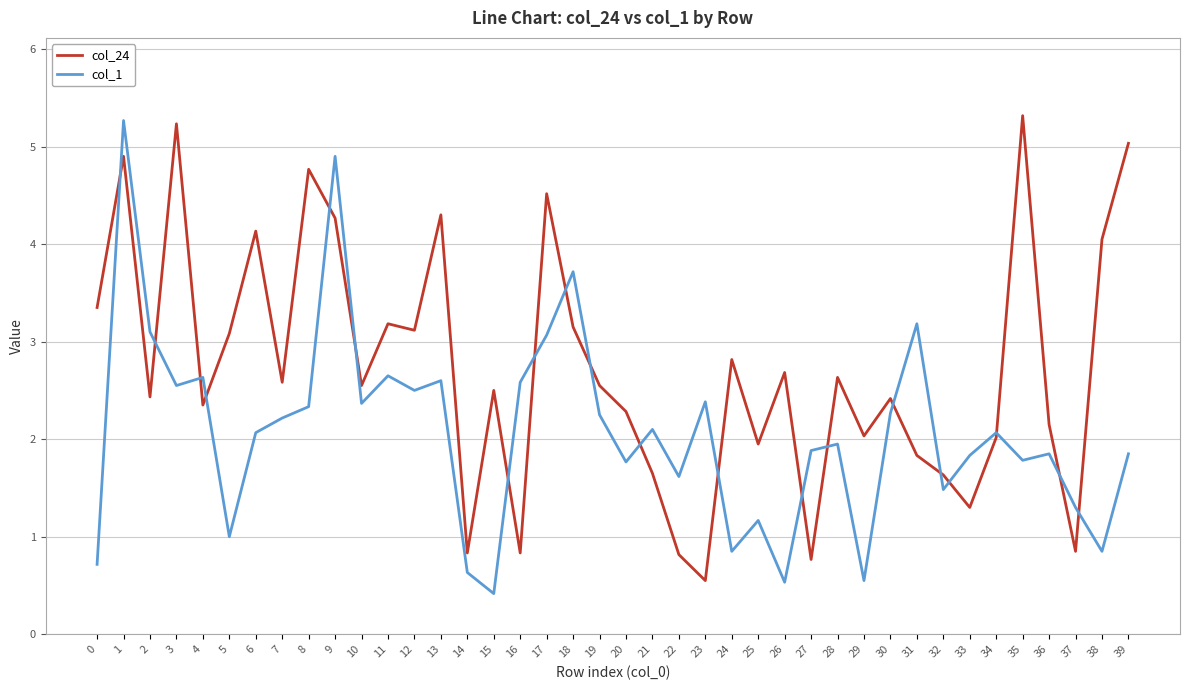

Which series changed the most between 20 and 24?

col_1